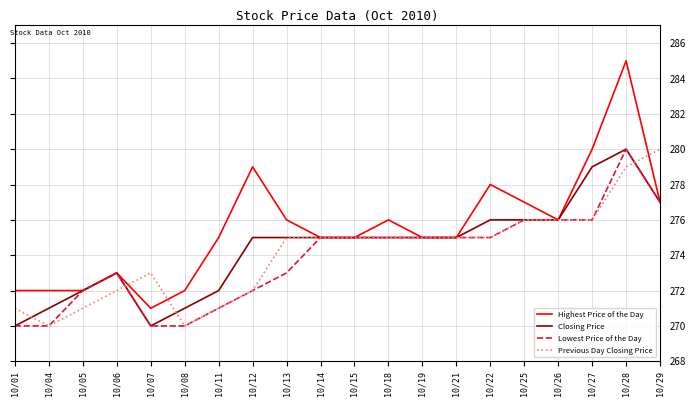

Is it true that Highest Price of the Day equals 275 at 10/14?

True